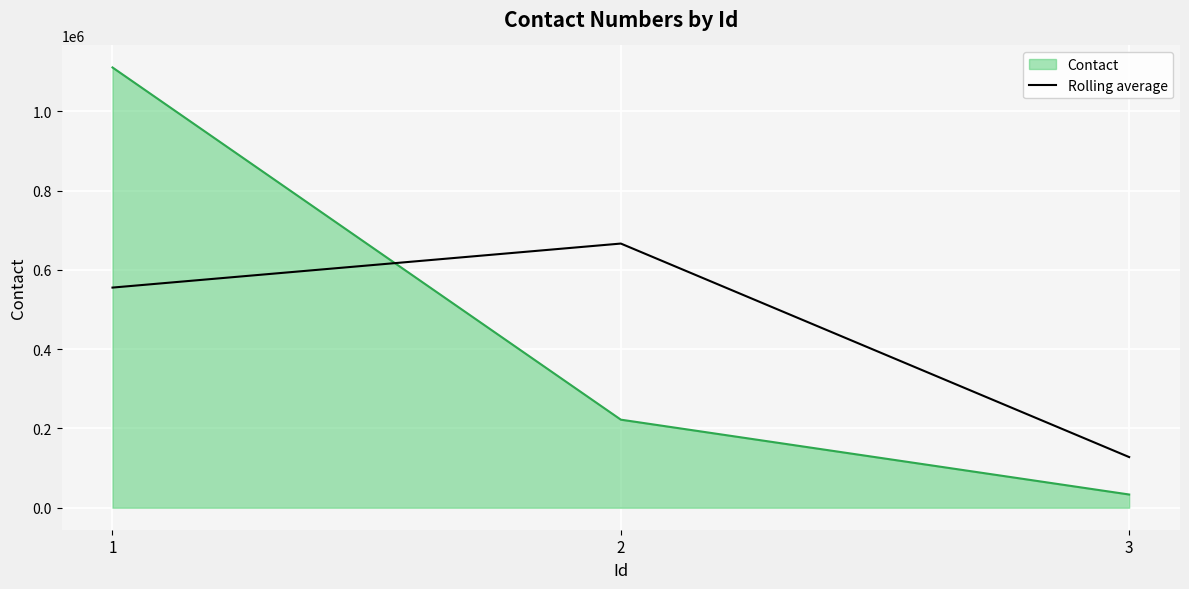

Which category has the lowest value across all series?

3